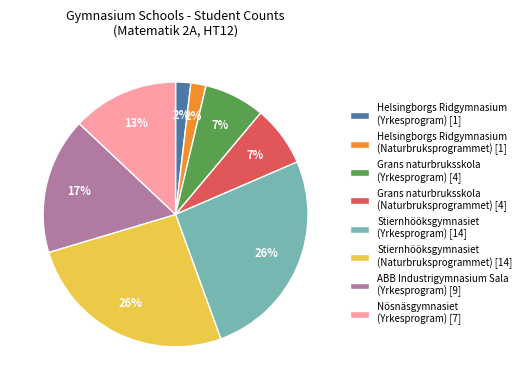

What percentage is the Grans naturbruksskola (Naturbruksprogrammet) slice, to the nearest percent?

7%